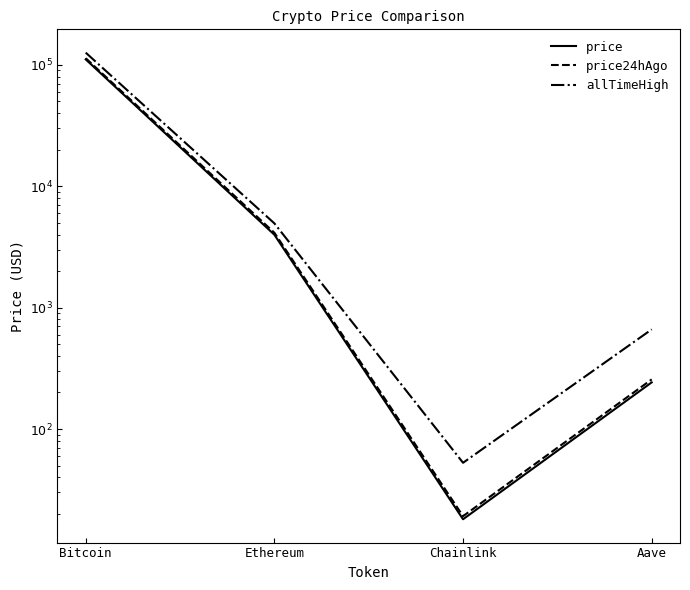

Reading left to right, list all the values displayed in this chart.

price: Bitcoin=110973.0	Ethereum=3985.2	Chainlink=18.1	Aave=242.2
price24hAgo: Bitcoin=113483.0	Ethereum=4141.1	Chainlink=19.1	Aave=256.3
allTimeHigh: Bitcoin=126080.0	Ethereum=4946.1	Chainlink=52.7	Aave=661.7